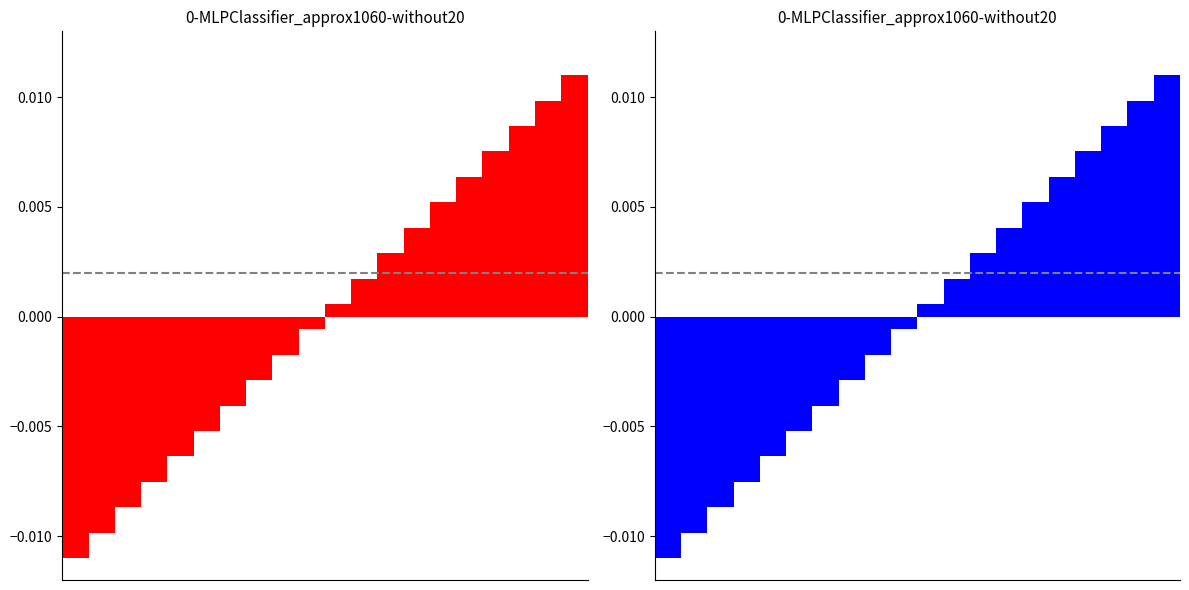

At which label is the value closest to 0?

9